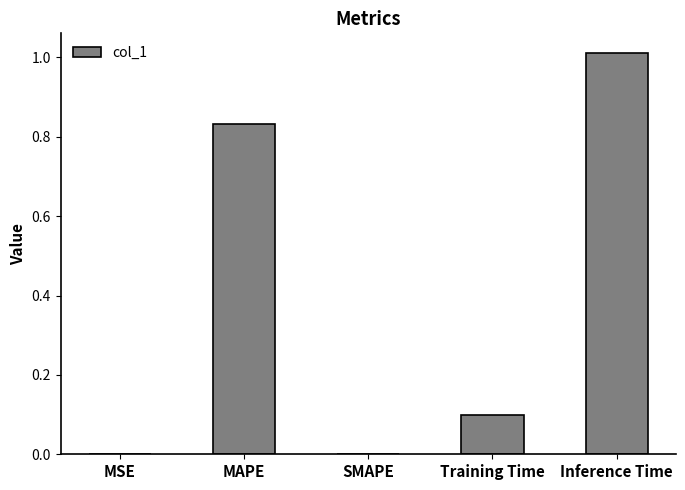

What is the maximum value shown in the chart?

1.0